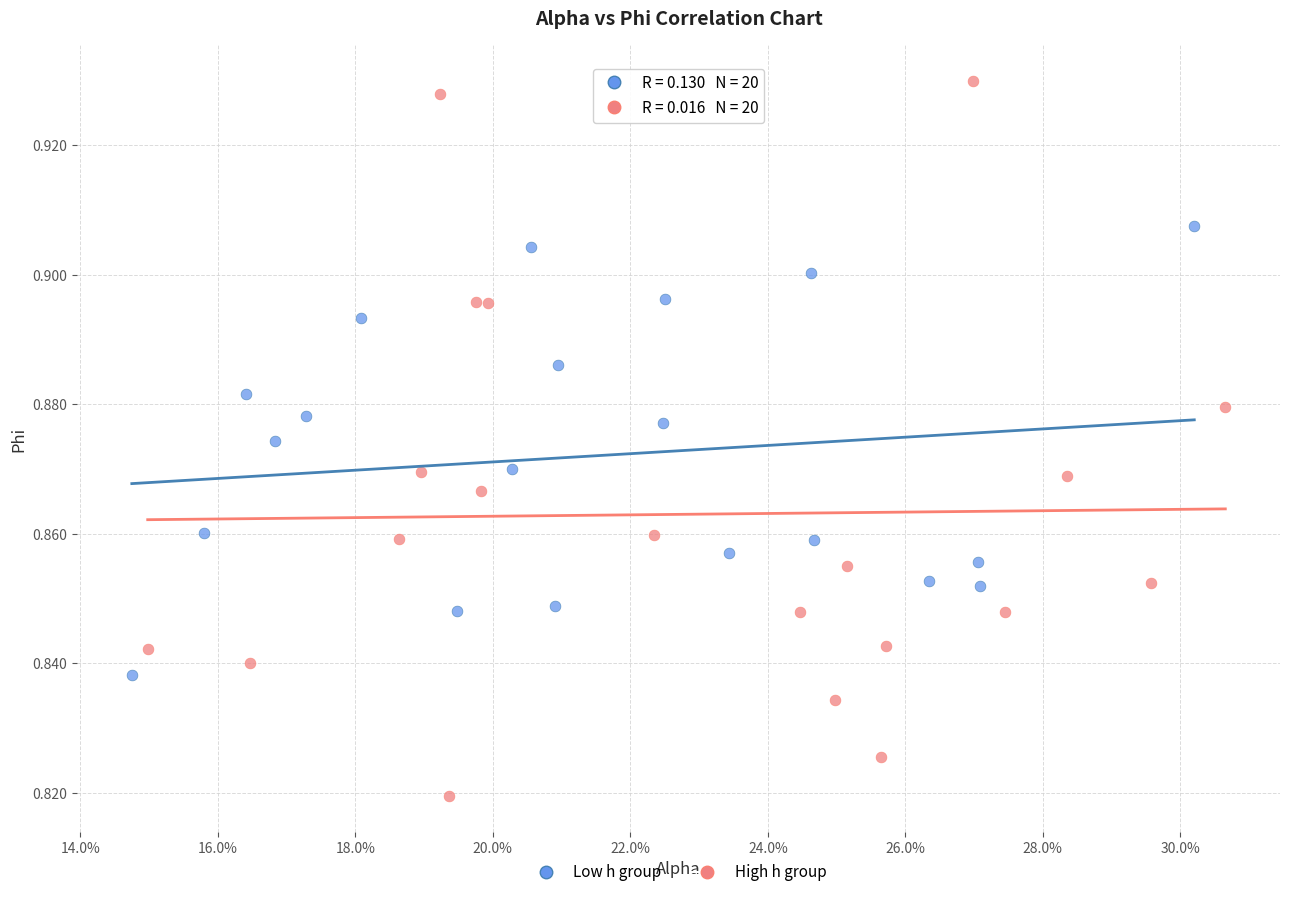

Which series contains the lowest Y value?

High h group